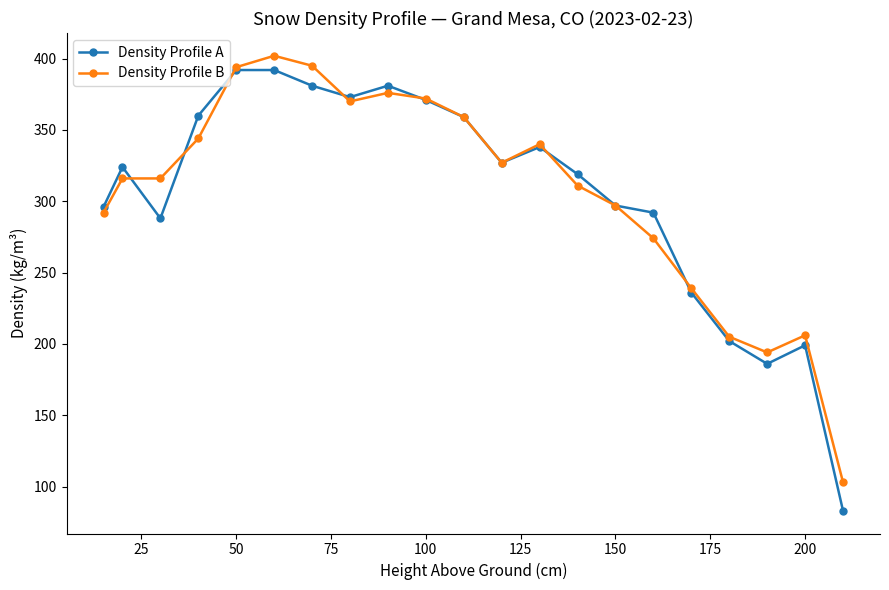

What is the smallest value displayed?

83